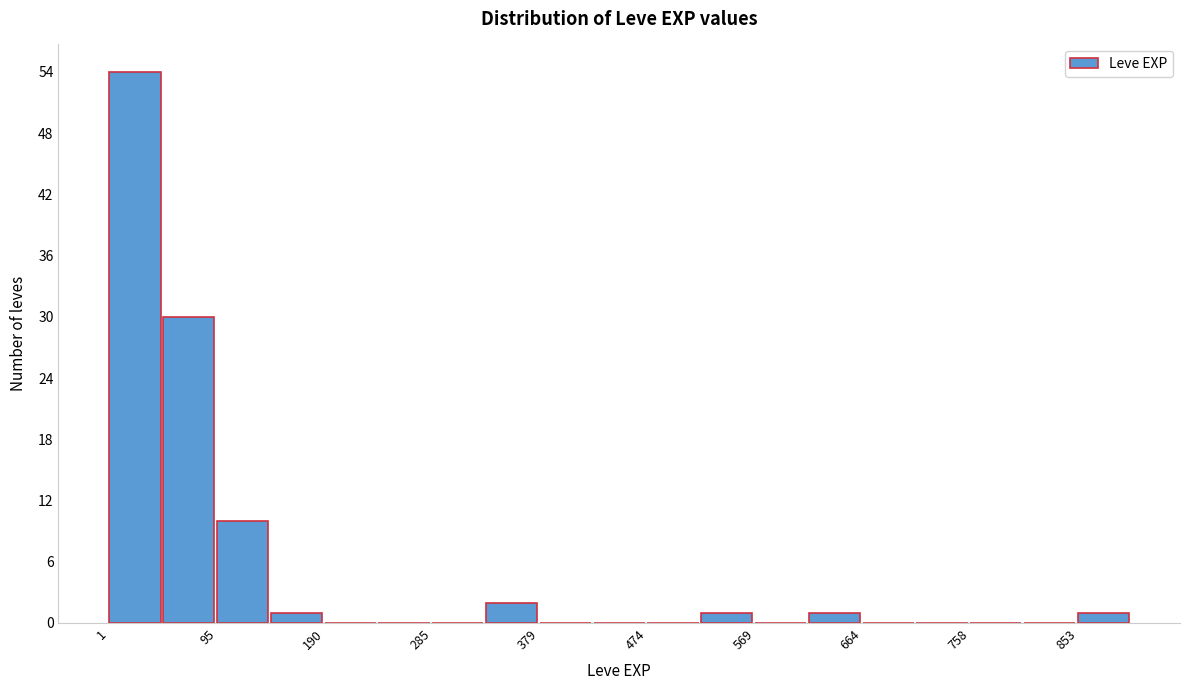

Over which range of the x-axis is the bar tallest?

0 to 50